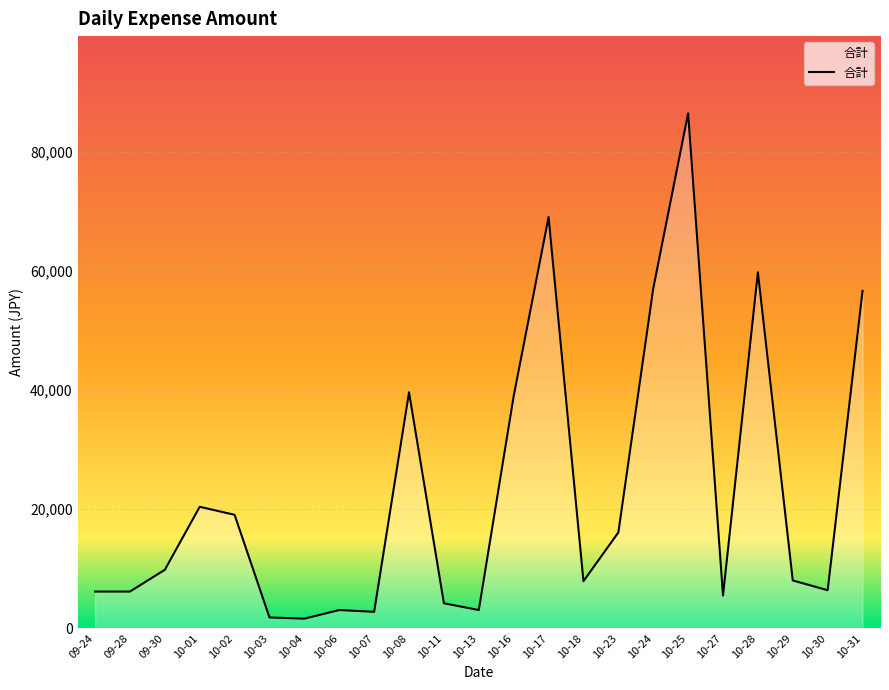

Which label corresponds to the largest value in the chart?

10-25